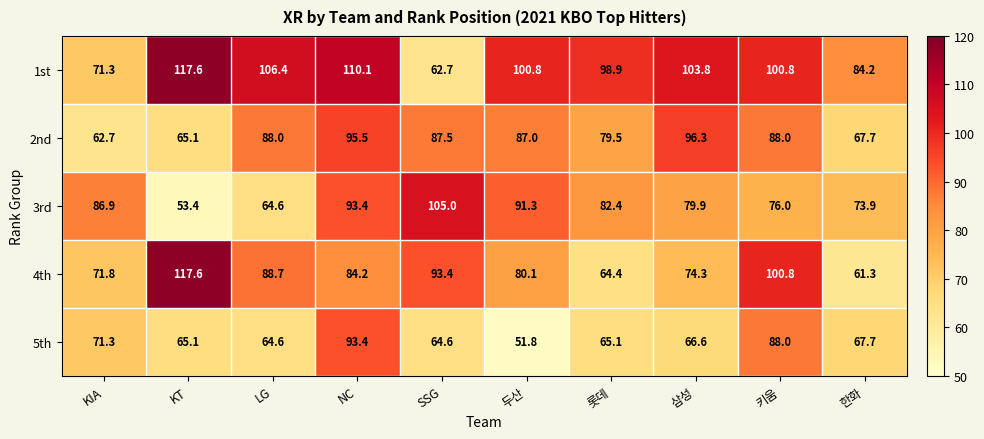

Read the 4th value at 롯데.

64.4